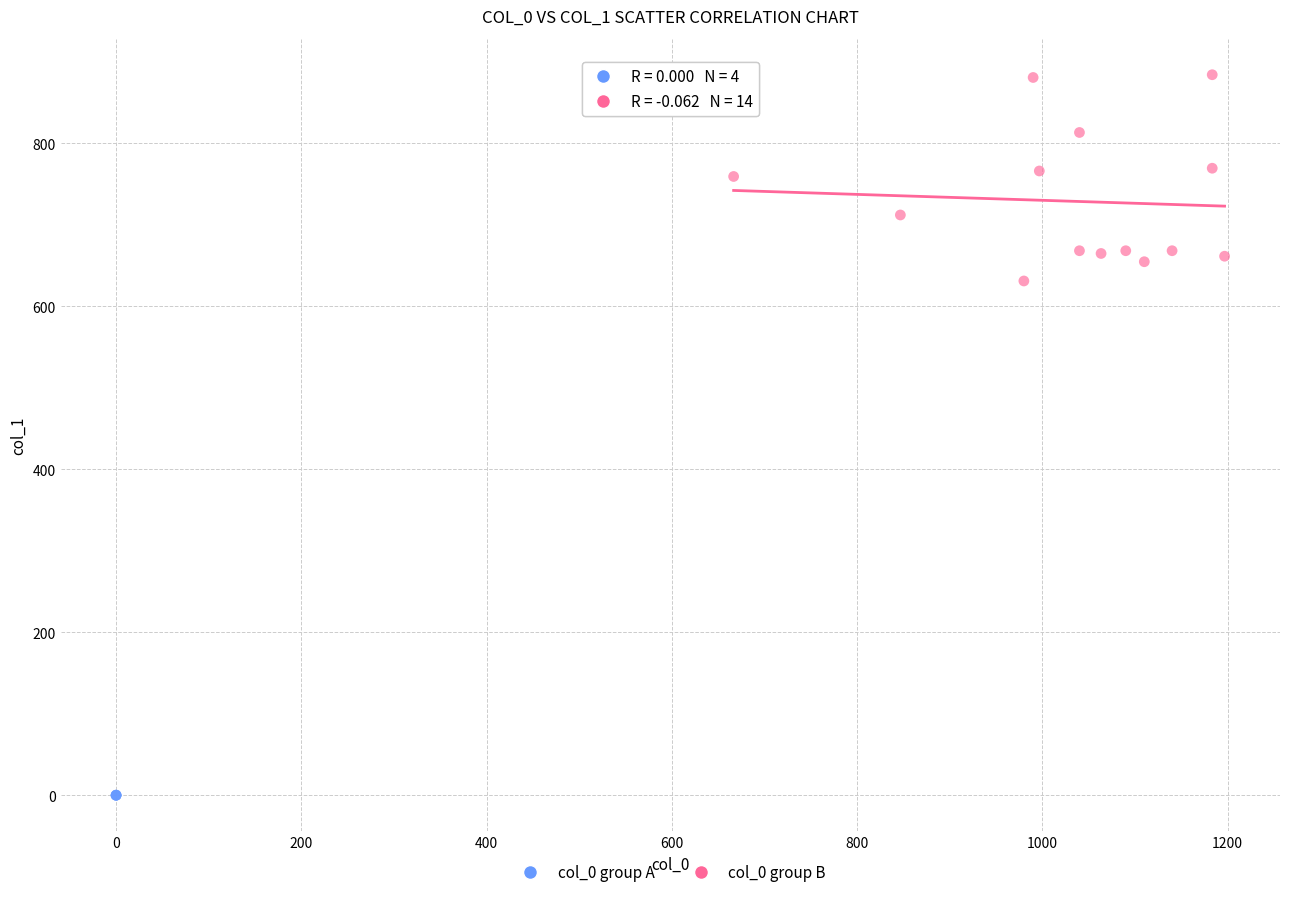

Which series reaches the minimum Y coordinate?

col_0 group A